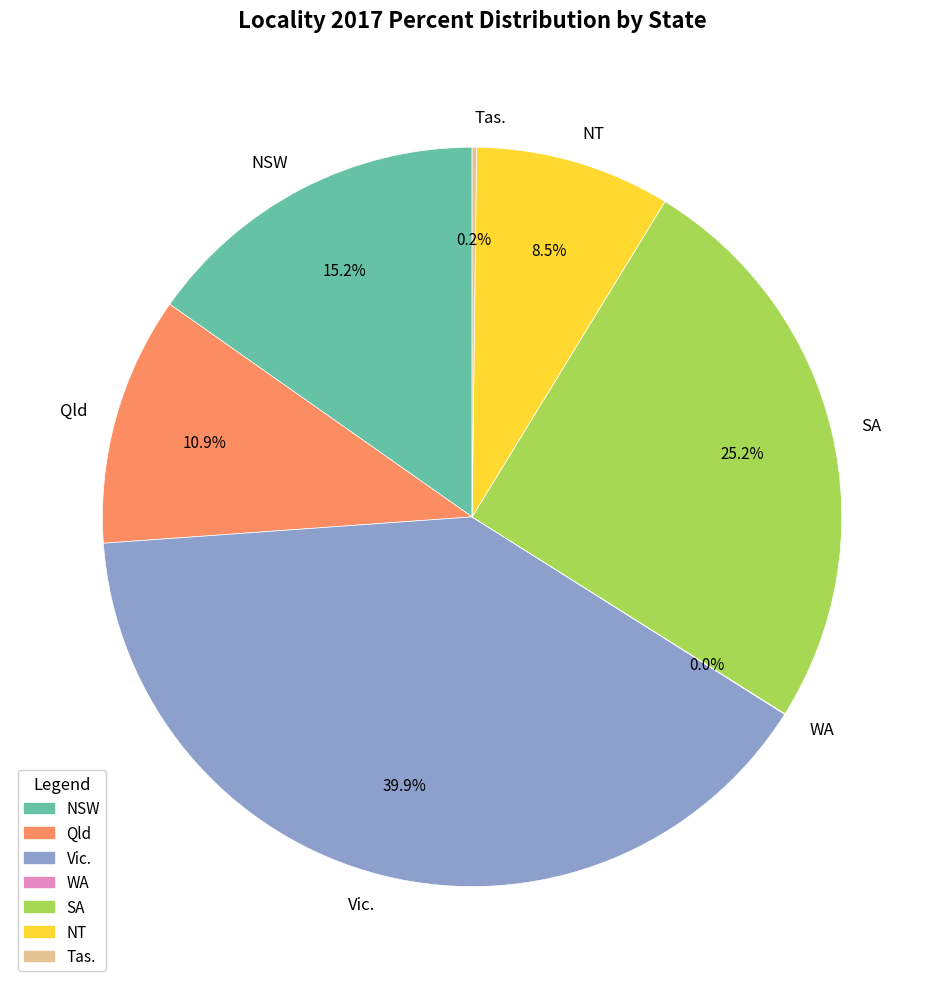

To the nearest percent, what is the difference between the largest and smallest slice percentages?

40%